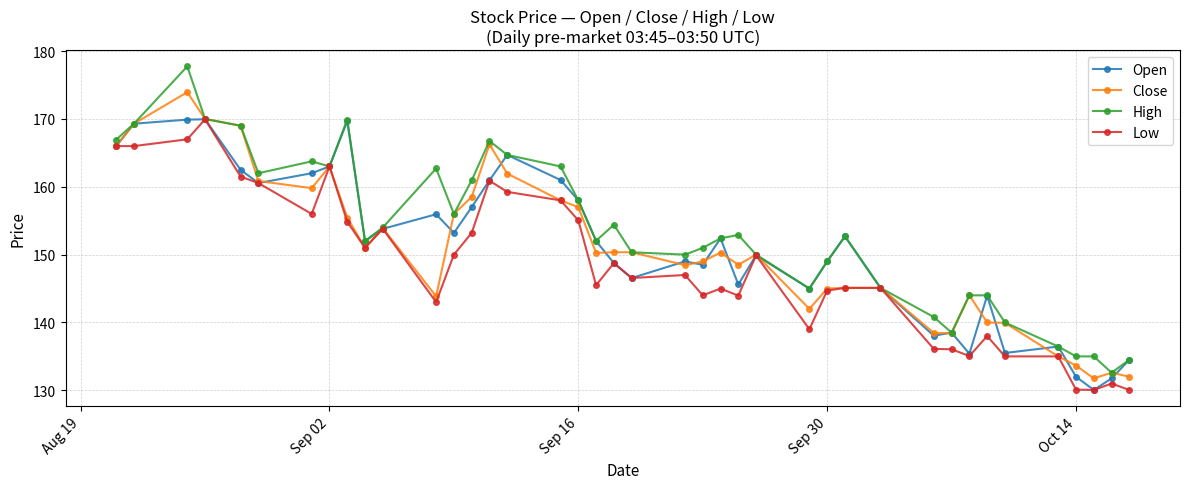

Which series has the largest range (max minus min)?

High